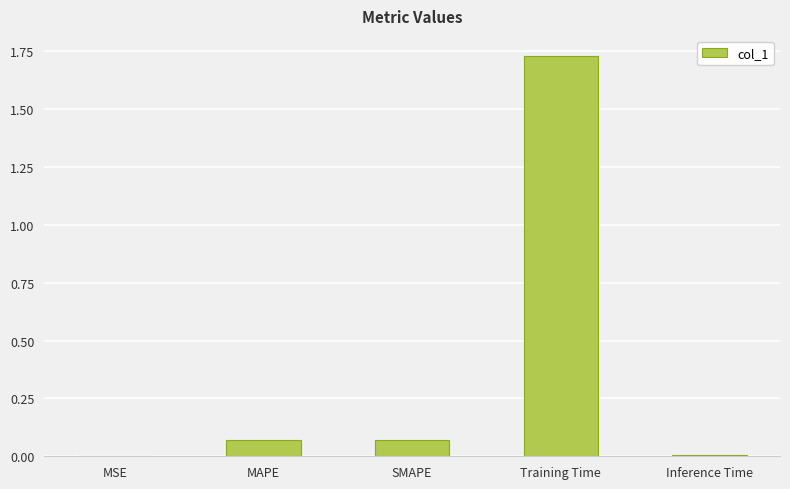

The chart shows a value of 0.0 at MSE. True or false?

True